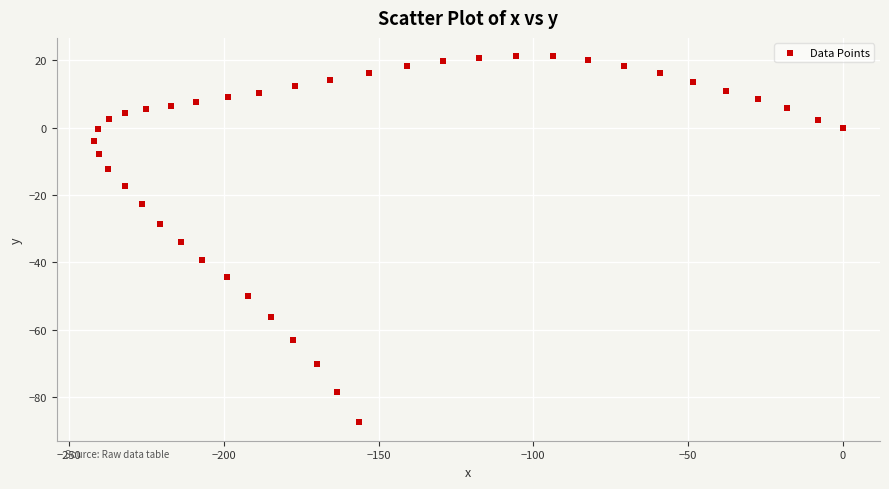

What is the range of Y values (max minus min)?

108.7